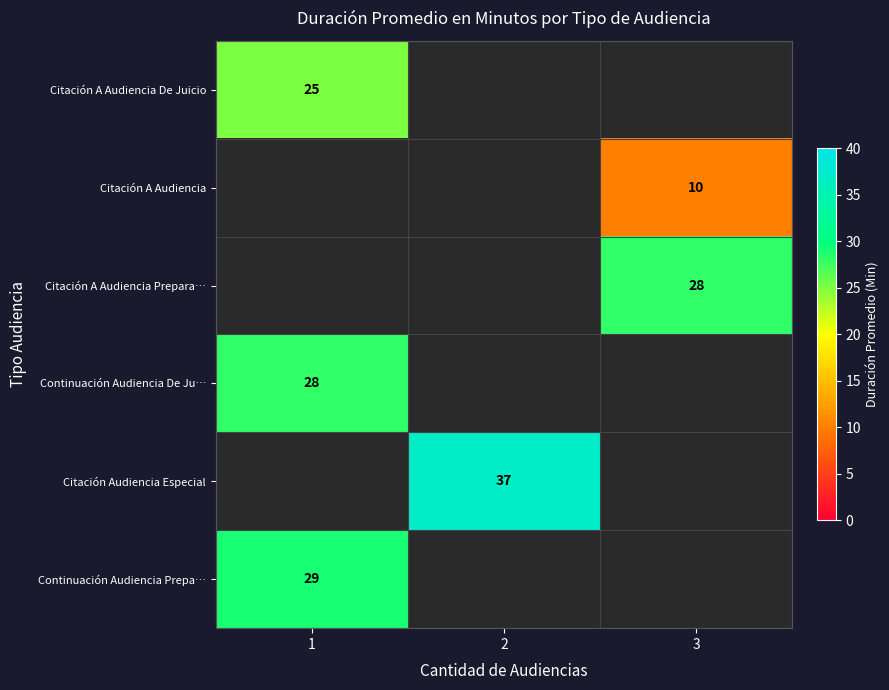

What is the smallest value displayed?

10.0